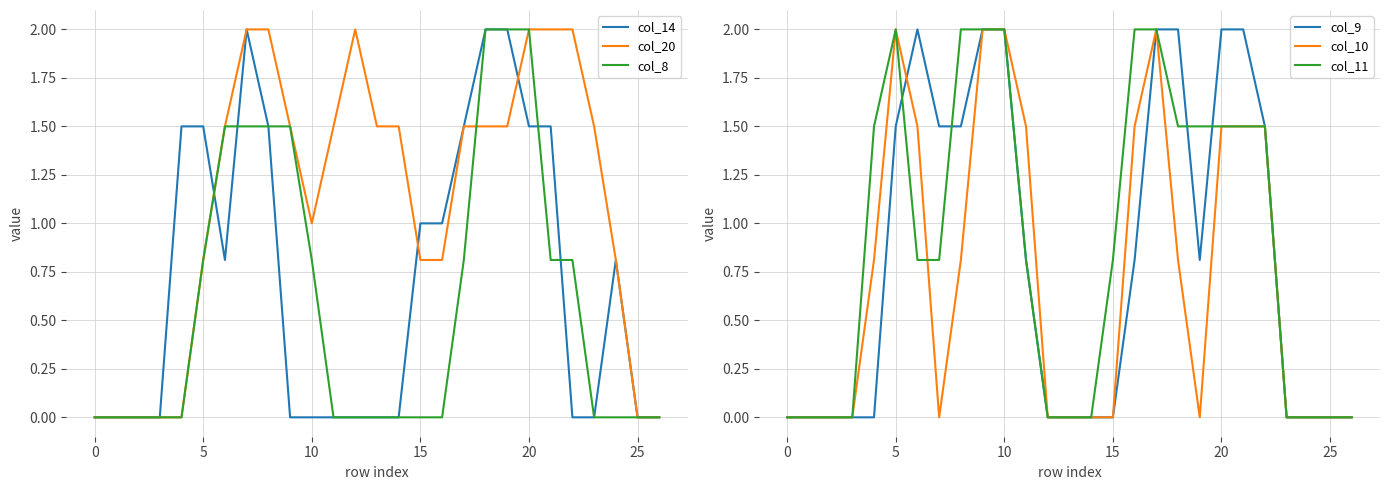

The value of col_20 at 0 is -1.0. True or false?

False